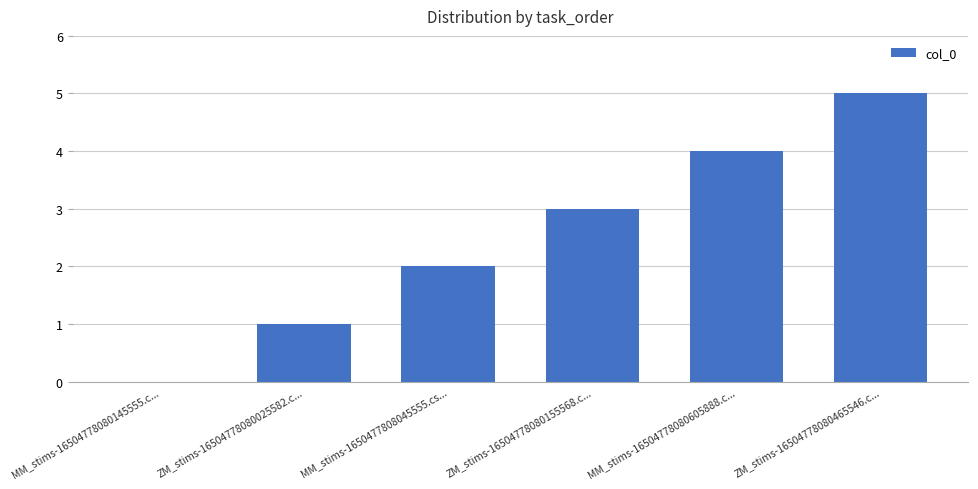

At which category does the chart reach its peak across all series?

ZM_stims-16504778080465546.c...